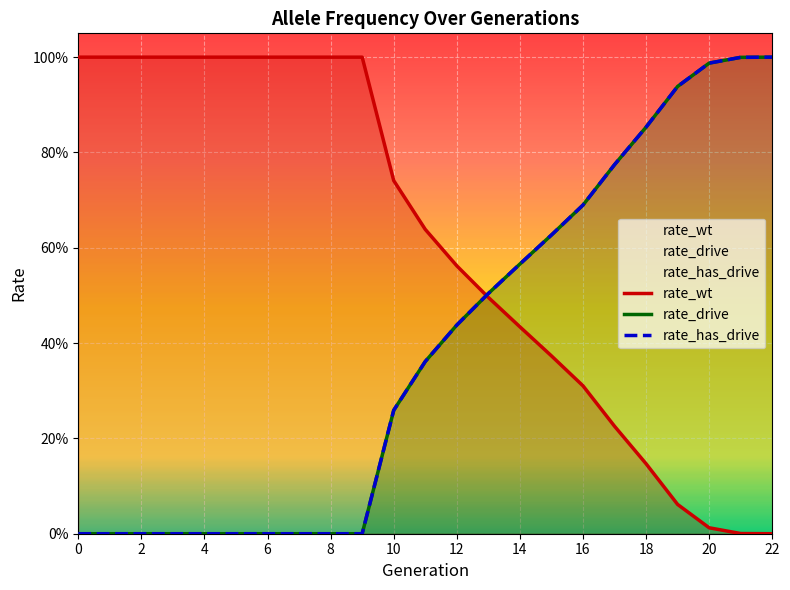

Reading left to right, what are all the values shown in this chart?

rate_wt: 1.0	1.0	1.0	1.0	1.0	1.0	1.0	1.0	1.0	1.0	0.7	0.6	0.6	0.5	0.4	0.4	0.3	0.2	0.1	0.1	0.0	0.0	0.0
rate_drive: 0.0	0.0	0.0	0.0	0.0	0.0	0.0	0.0	0.0	0.0	0.3	0.4	0.4	0.5	0.6	0.6	0.7	0.8	0.9	0.9	1.0	1.0	1.0
rate_has_drive: 0.0	0.0	0.0	0.0	0.0	0.0	0.0	0.0	0.0	0.0	0.3	0.4	0.4	0.5	0.6	0.6	0.7	0.8	0.9	0.9	1.0	1.0	1.0